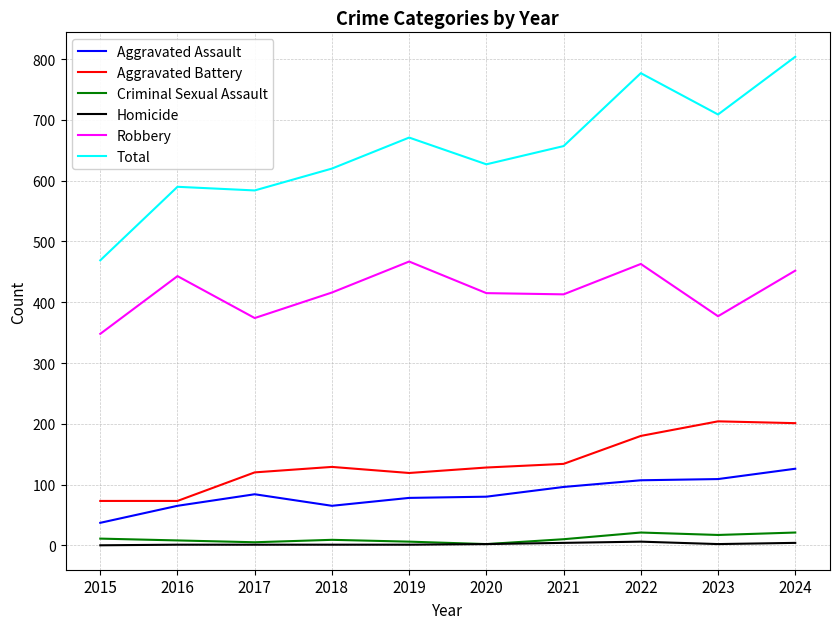

Read the Criminal Sexual Assault value at 2015.

11